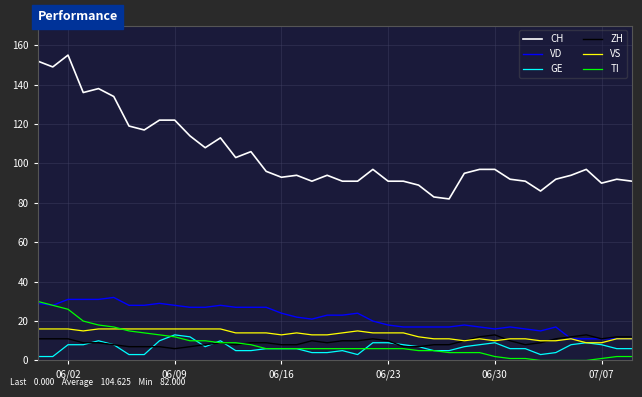

What is the difference between the second highest and minimum values in the GE series?

10